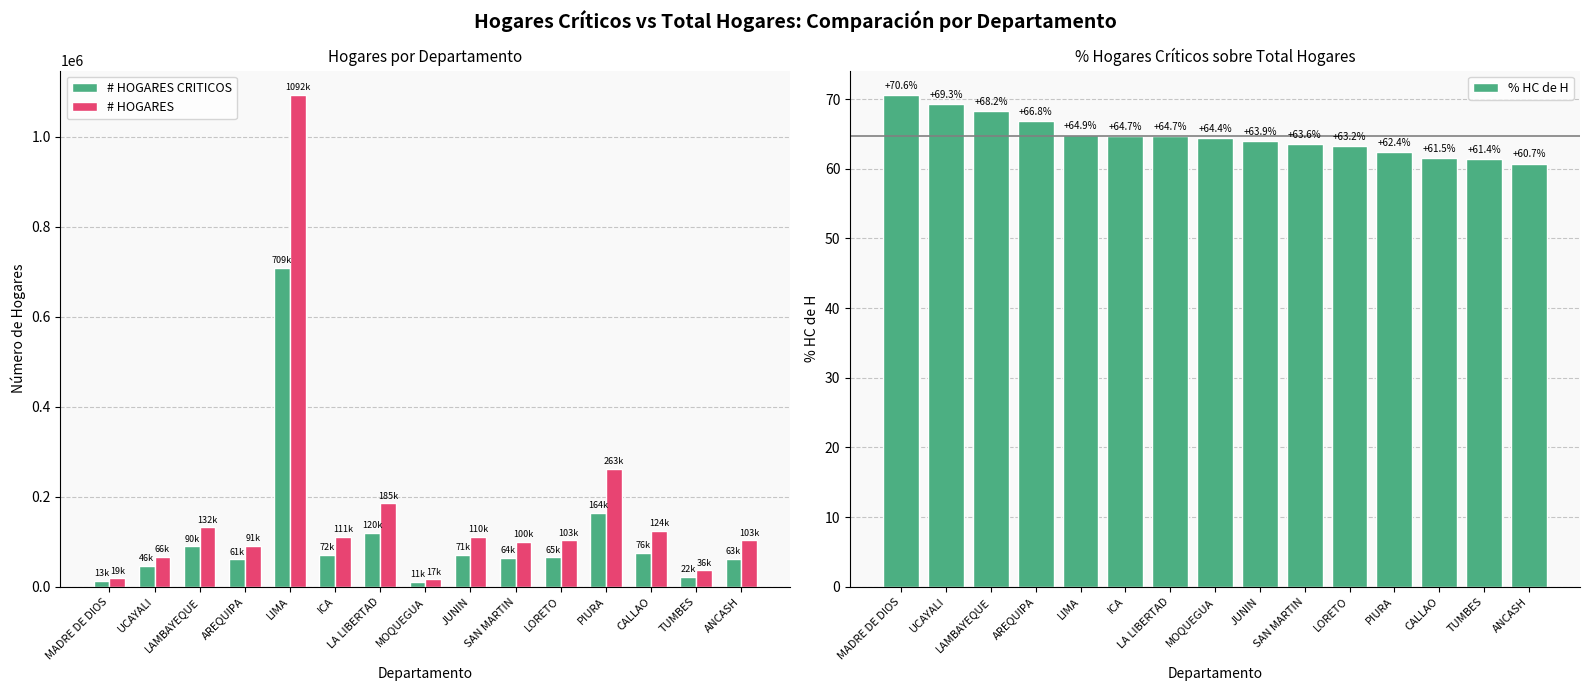

How many distinct data groups are displayed?

3